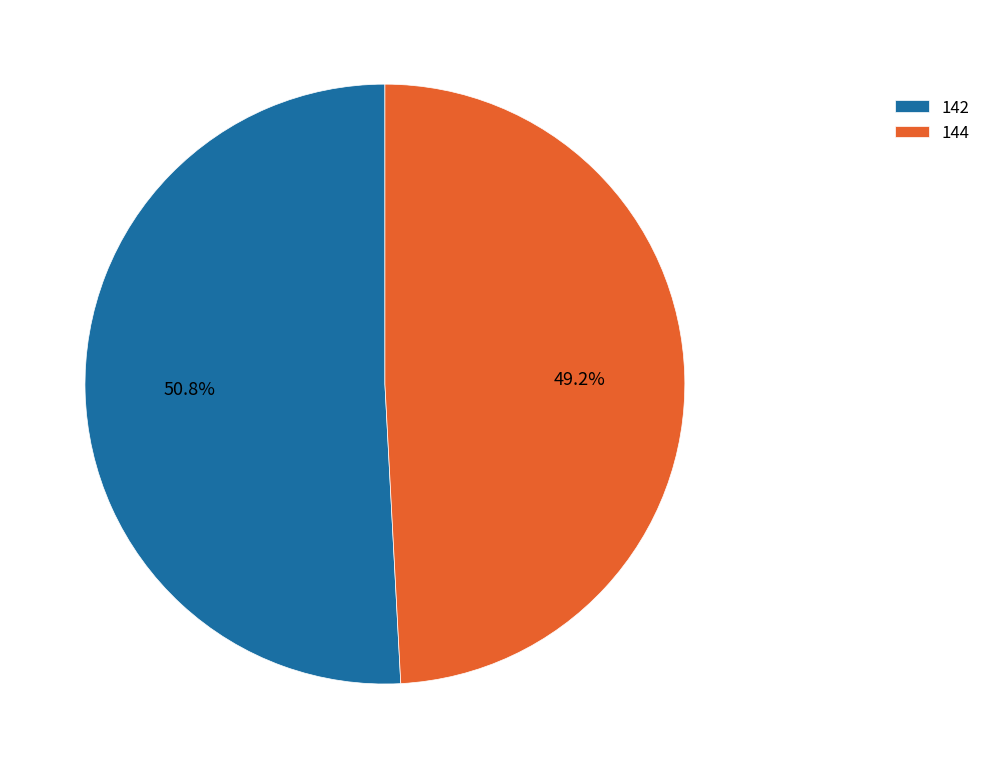

How many slices are in this pie chart?

2